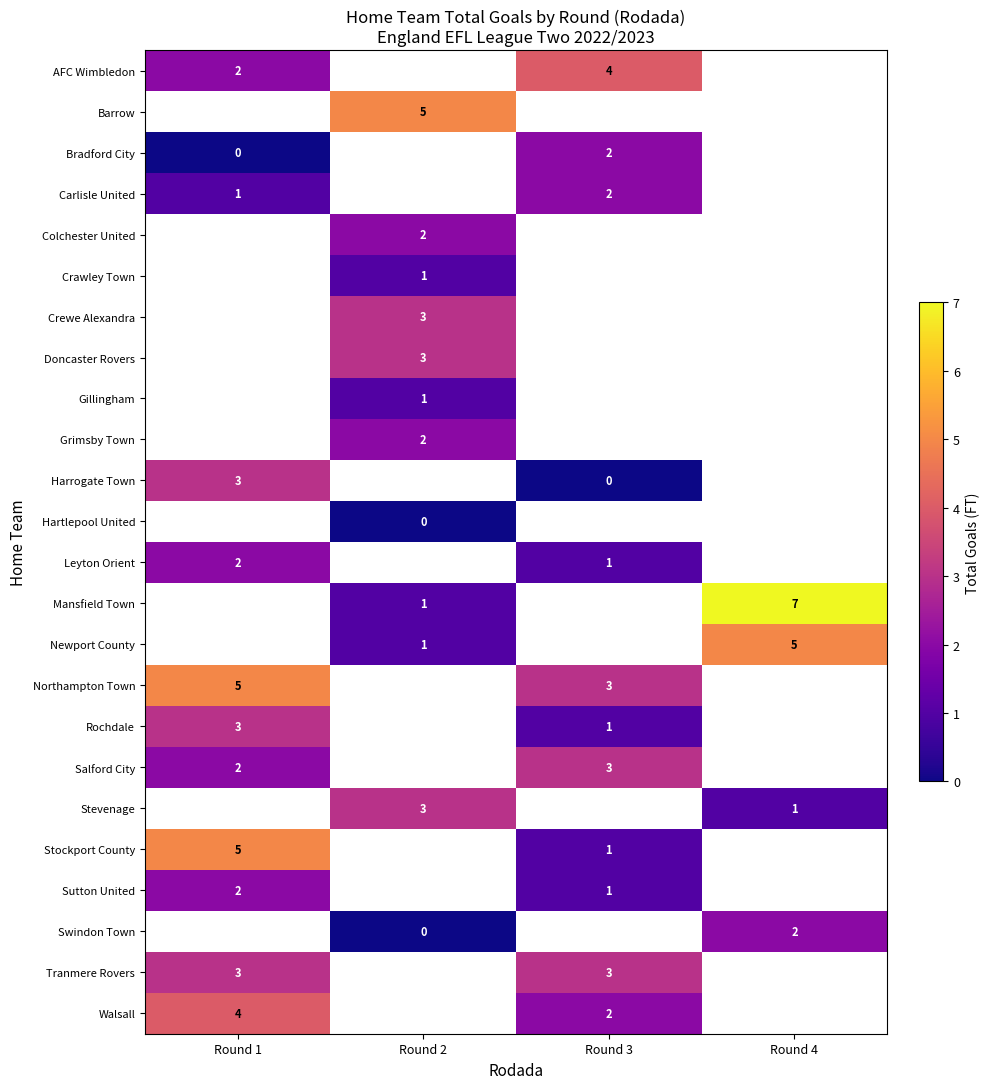

At how many categories does at least one series exceed 4?

3